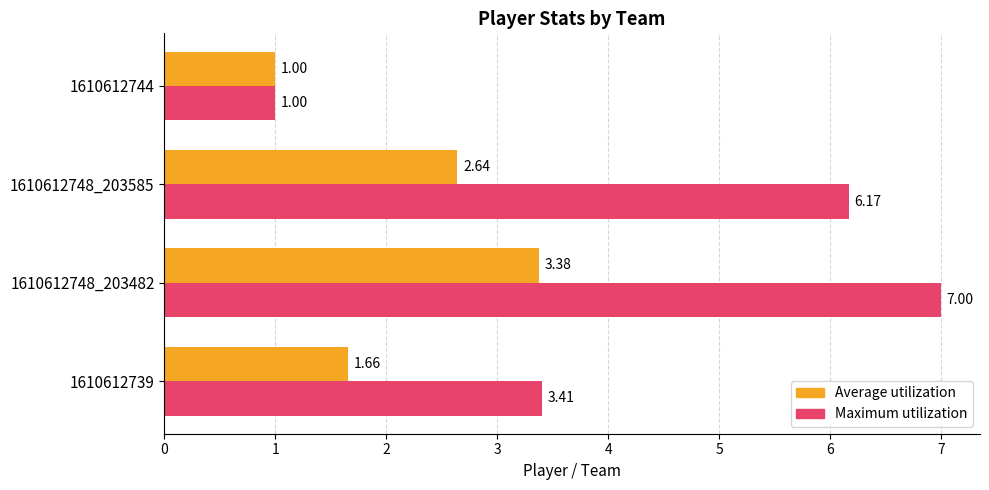

What is the total value across all series at 1610612744?

2.0